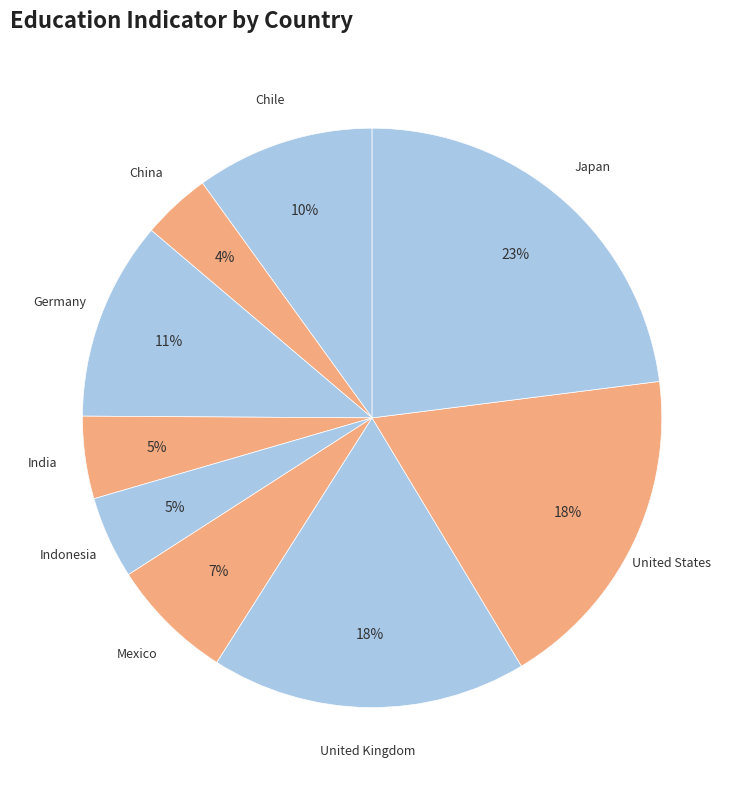

To the nearest percent, what percentage of the pie is China?

4%